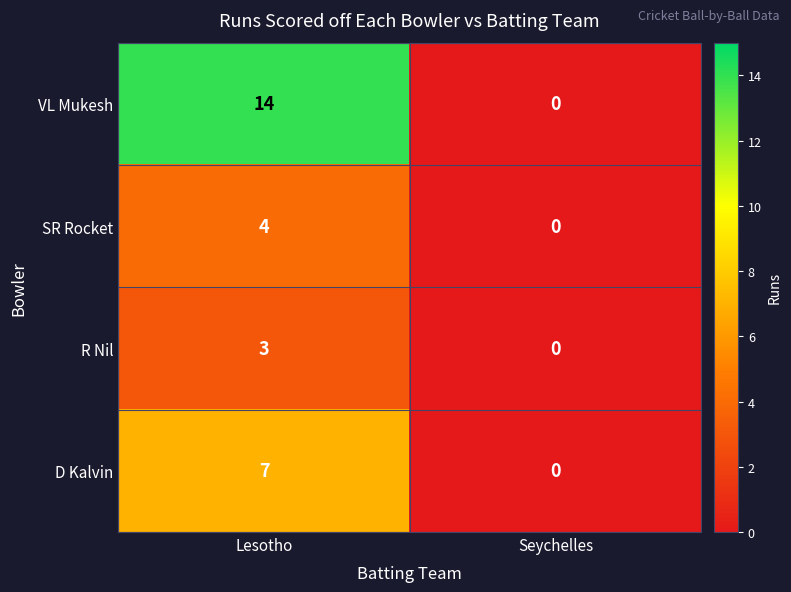

The value of VL Mukesh at Lesotho is 7. True or false?

False